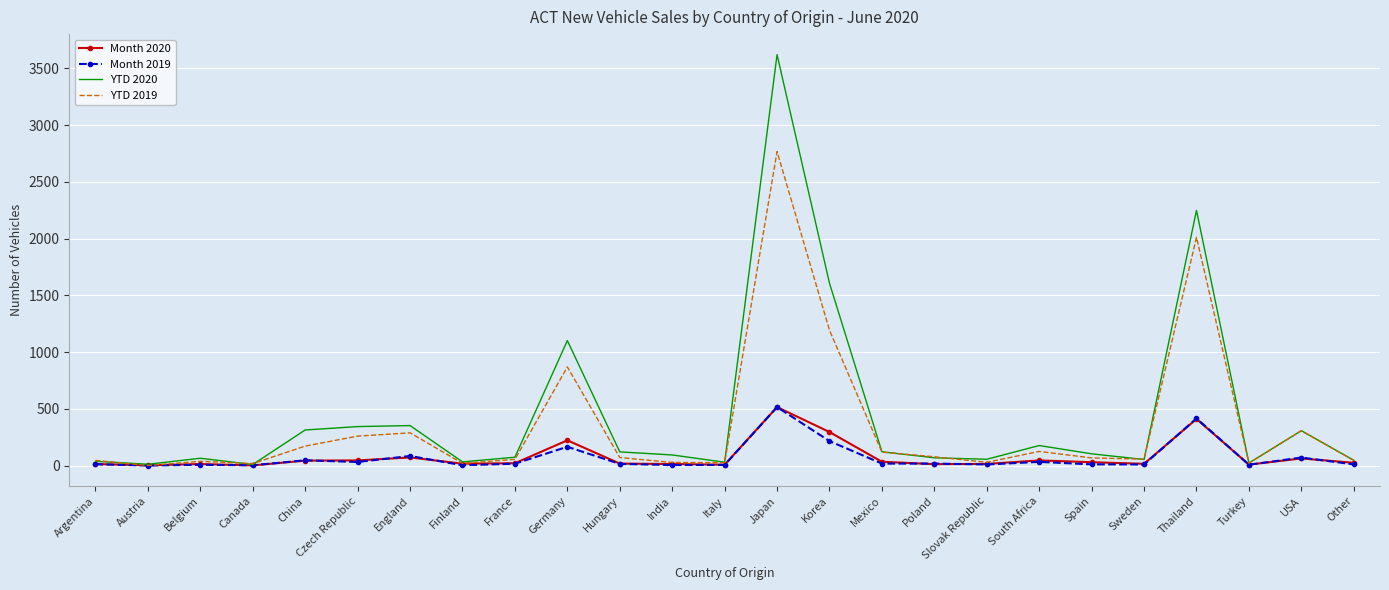

Is it true that Month 2019 equals 415 at Thailand?

True